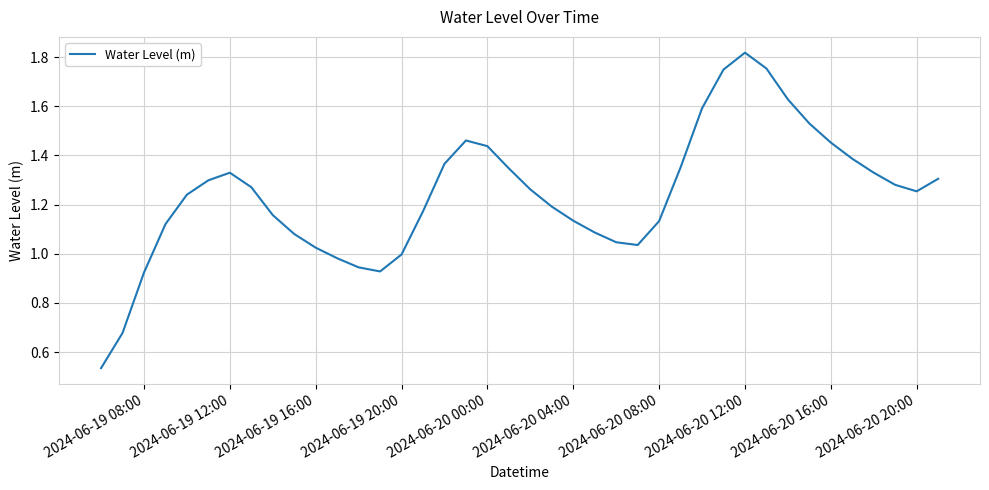

How many interior local valleys (lower than both neighbors) does the data have?

3